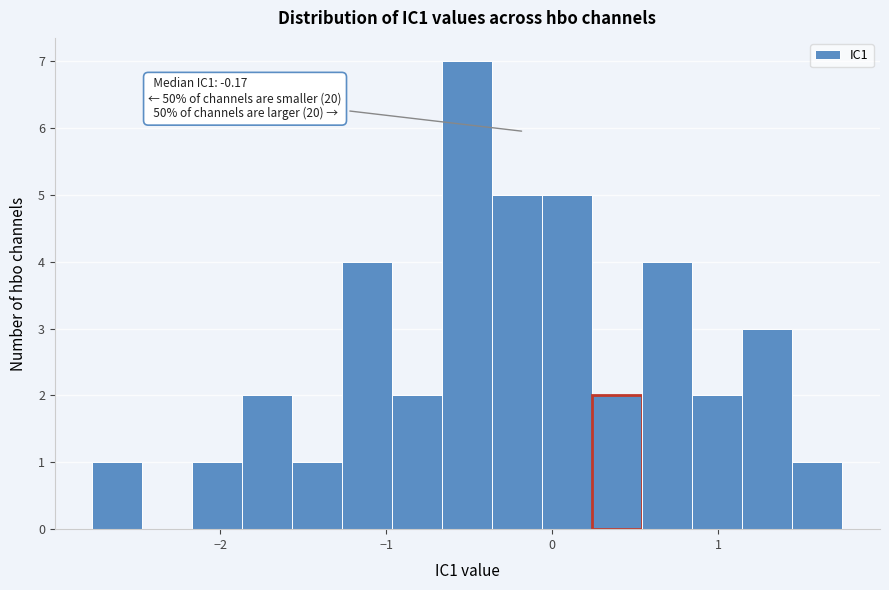

Around what value on the x-axis is the tallest bar? Give the approximate position of its centre, as read against the axis.

-0.5